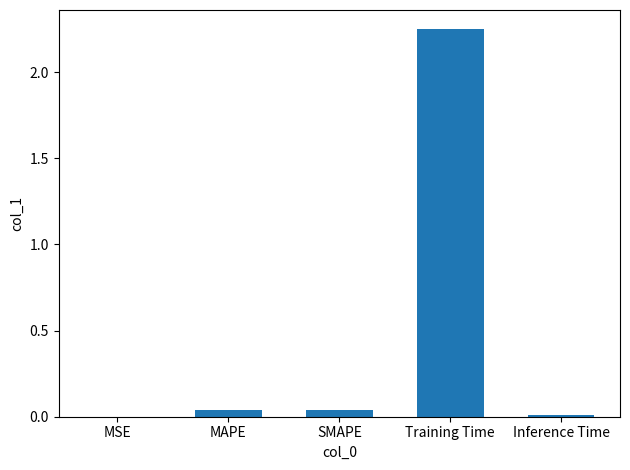

Is it true that the value at Training Time is 1.2?

False